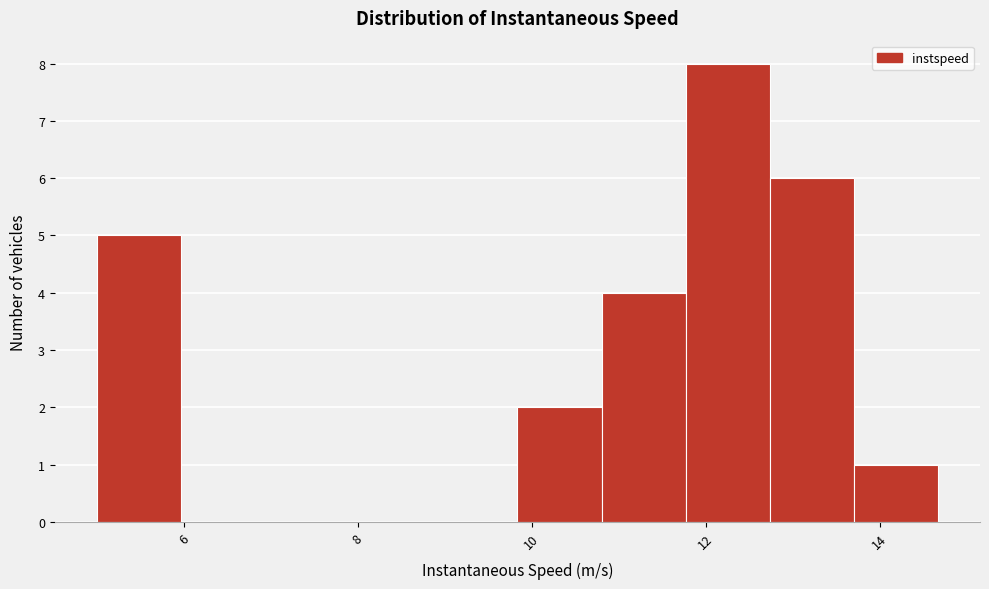

Reading left to right, transcribe this chart: for each bar, give the range it covers on the x-axis and its height. Neither the bar edges nor the heights are printed on the chart, so give them approximately, as read against the axes.

5.0 to 6.0: 5
6.0 to 7.0: 0
7.0 to 8.0: 0
8.0 to 8.8: 0
8.8 to 9.8: 0
9.8 to 10.8: 2
10.8 to 11.8: 4
11.8 to 12.8: 8
12.8 to 13.8: 6
13.8 to 14.6: 1